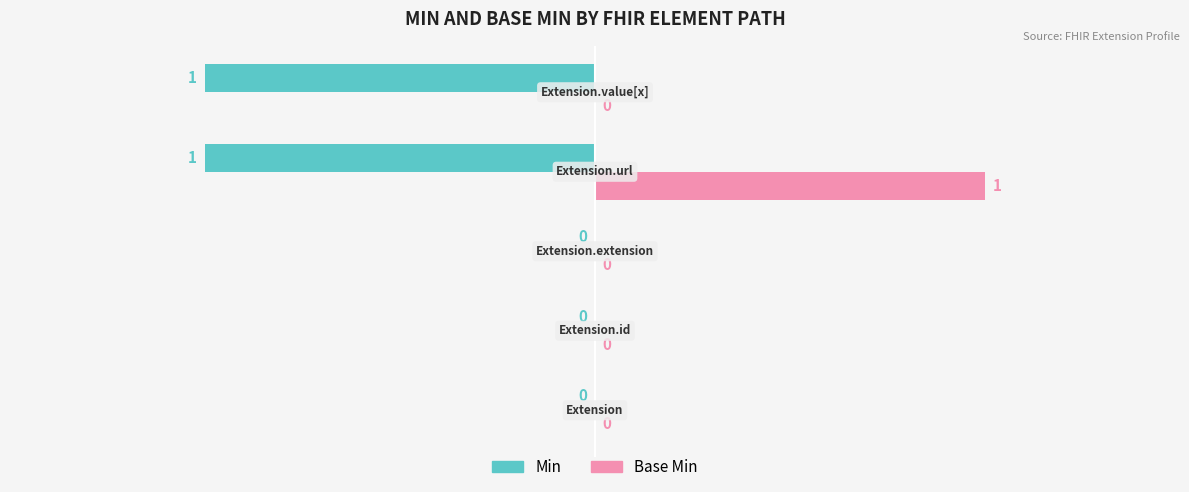

What is the sum of all Min values?

-2